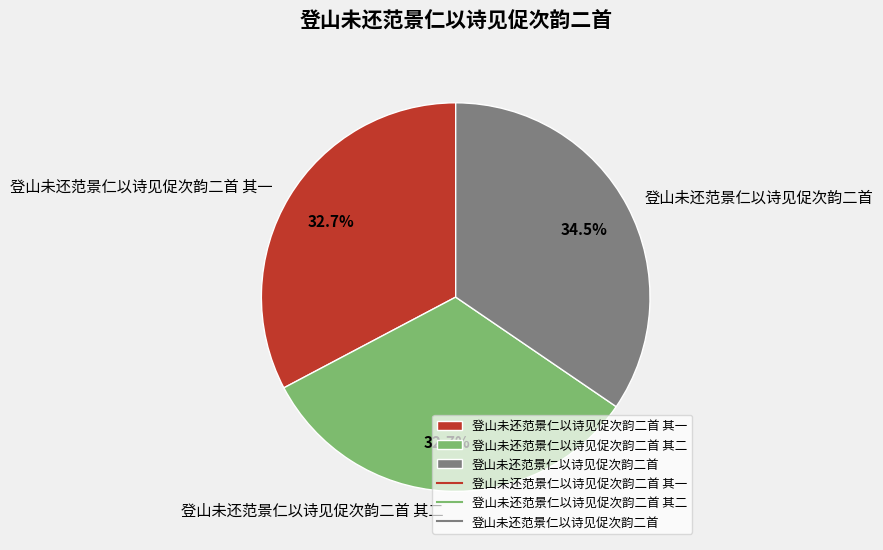

The 登山未还范景仁以诗见促次韵二首 其二 slice represents 46% of the pie. True or false?

False